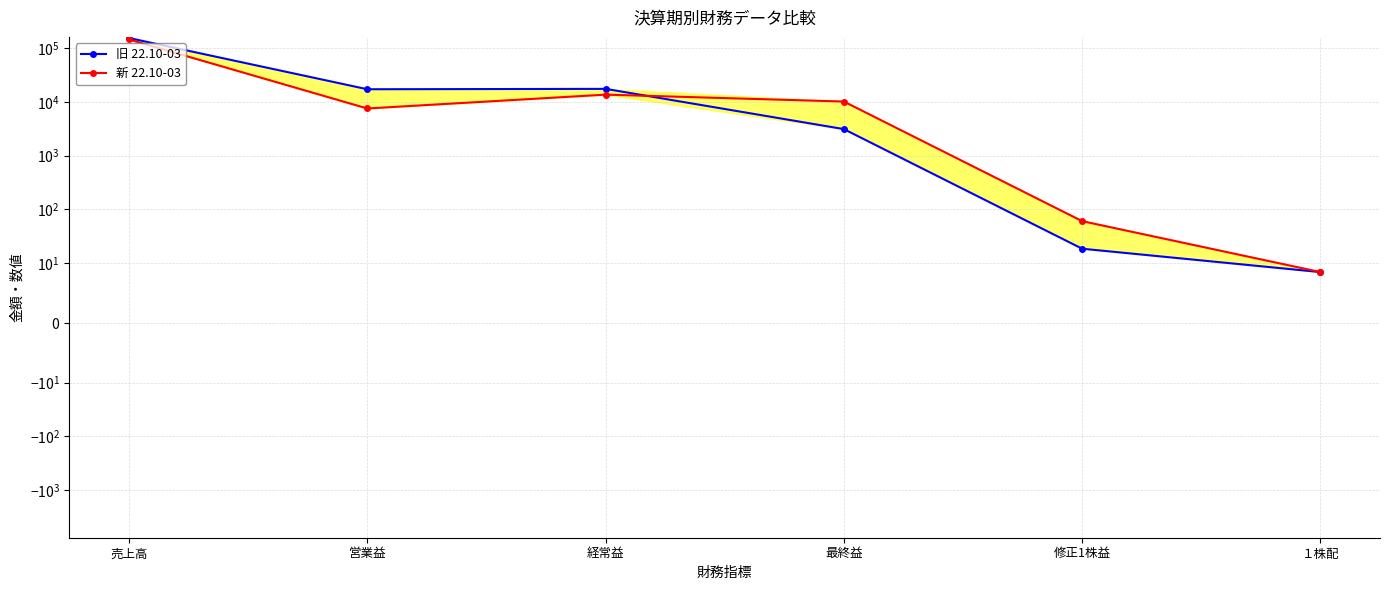

Reading left to right, transcribe all the data shown in this chart.

旧 22.10-03: 153169.0	17099.0	17371.0	3103.0	18.5	8.5
新 22.10-03: 143969.0	7499.0	13571.0	10103.0	60.3	8.5